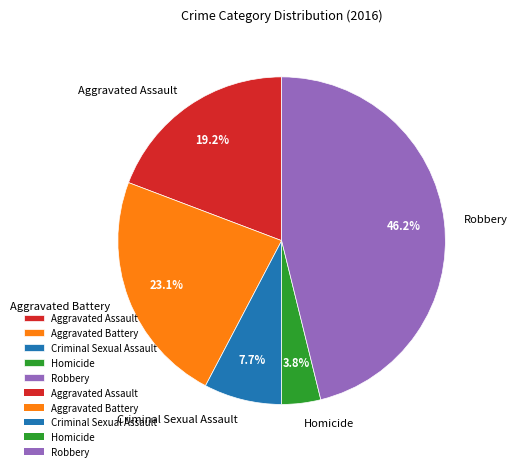

Is Aggravated Assault the majority of the pie?

No